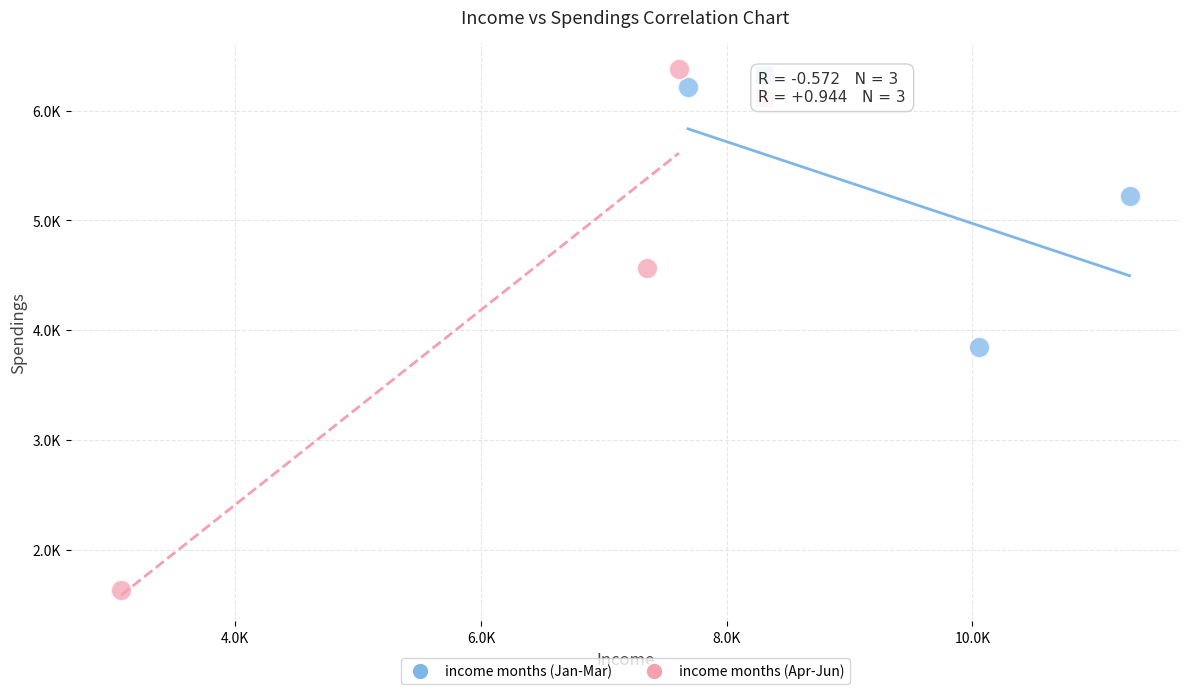

Which series contains the lowest Y value?

income months (Apr-Jun)